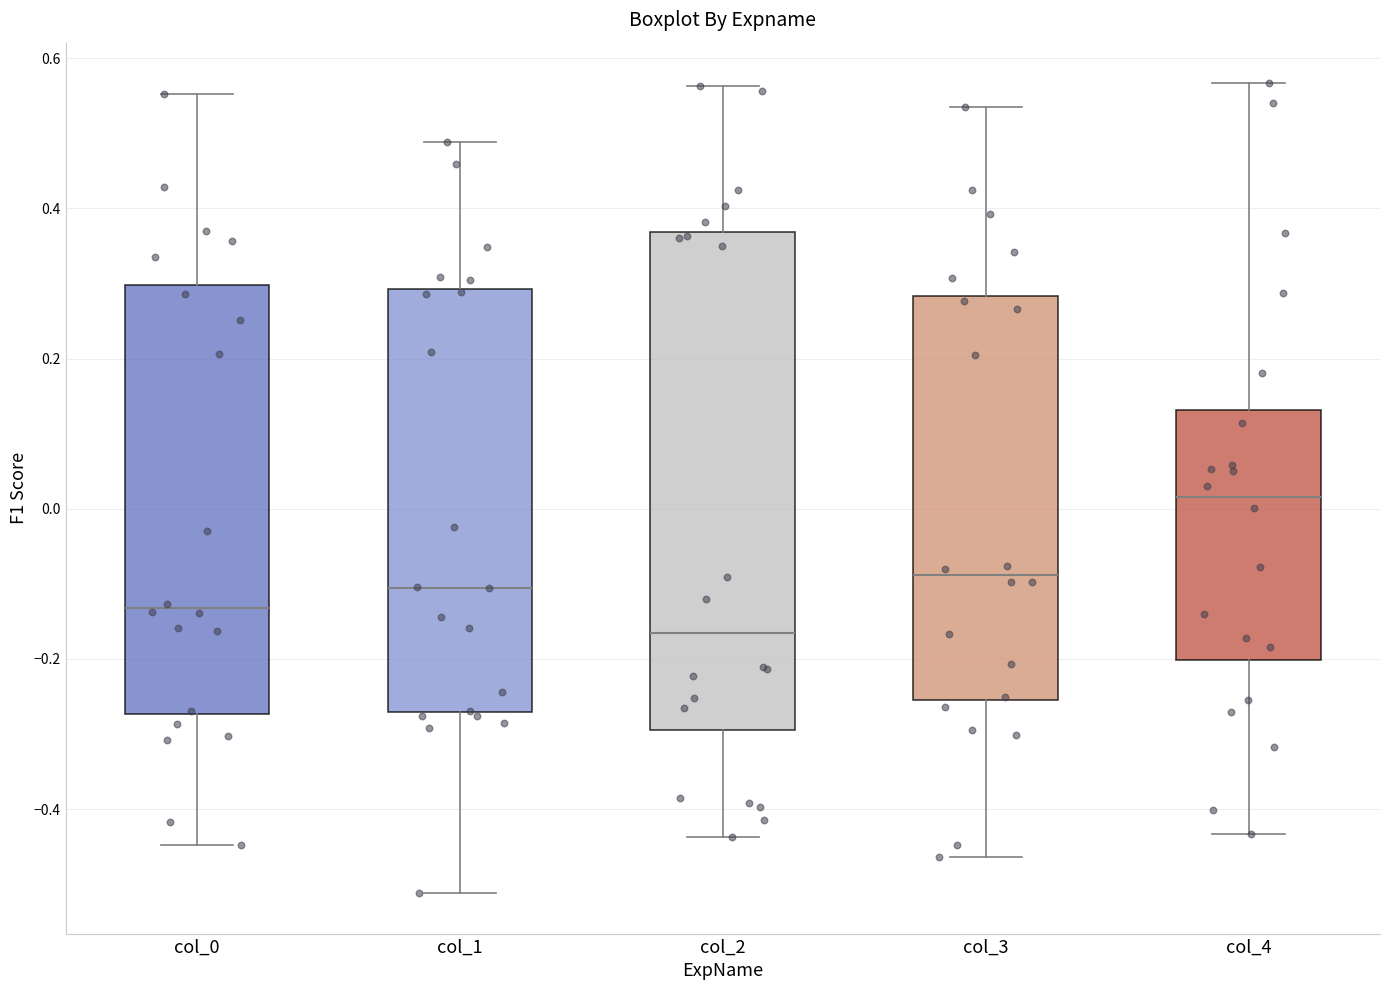

Reading left to right, read every box against the y-axis: the position of its median line, the range the box covers, and the ends of its whiskers. The values are not printed on the chart, so give them approximately, as read against the axis.

col_0: median -0.14, box -0.28 to 0.30, whiskers -0.44 to 0.56
col_1: median -0.10, box -0.28 to 0.30, whiskers -0.52 to 0.48
col_2: median -0.16, box -0.30 to 0.36, whiskers -0.44 to 0.56
col_3: median -0.08, box -0.26 to 0.28, whiskers -0.46 to 0.54
col_4: median 0.02, box -0.20 to 0.14, whiskers -0.44 to 0.56